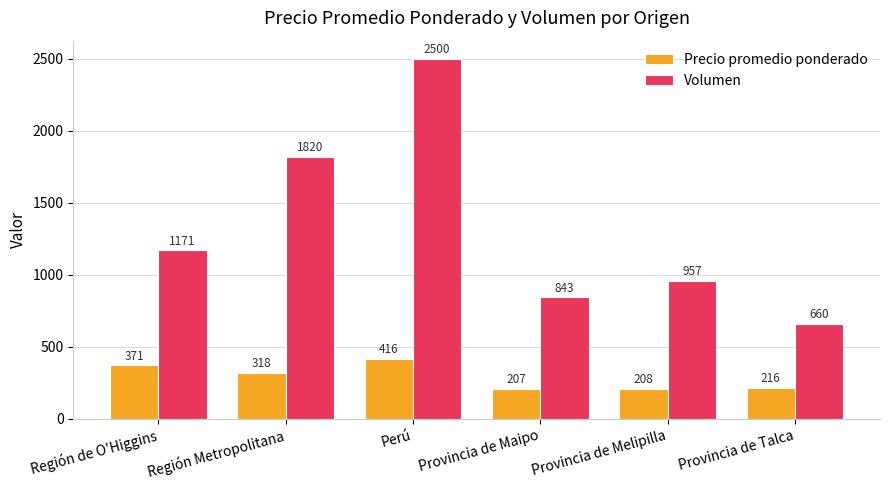

Rank the series by their average value, from highest to lowest.

Volumen, Precio promedio ponderado